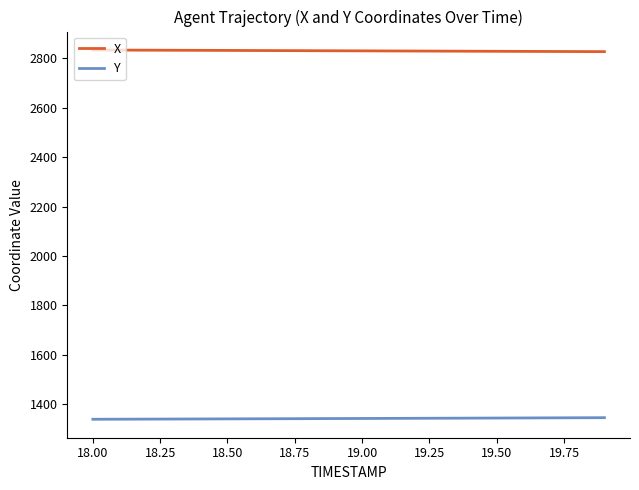

Which series has the largest total across all categories?

X